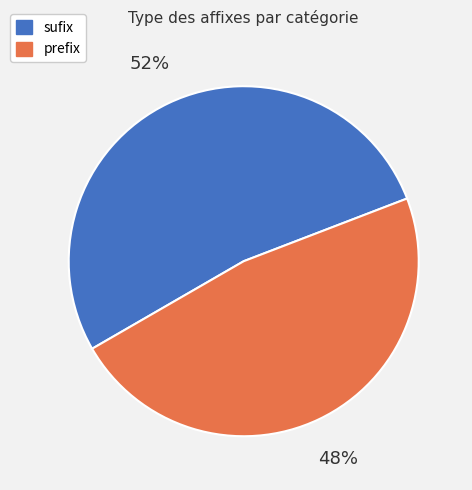

Do prefix and sufix together represent more than half of the pie?

Yes